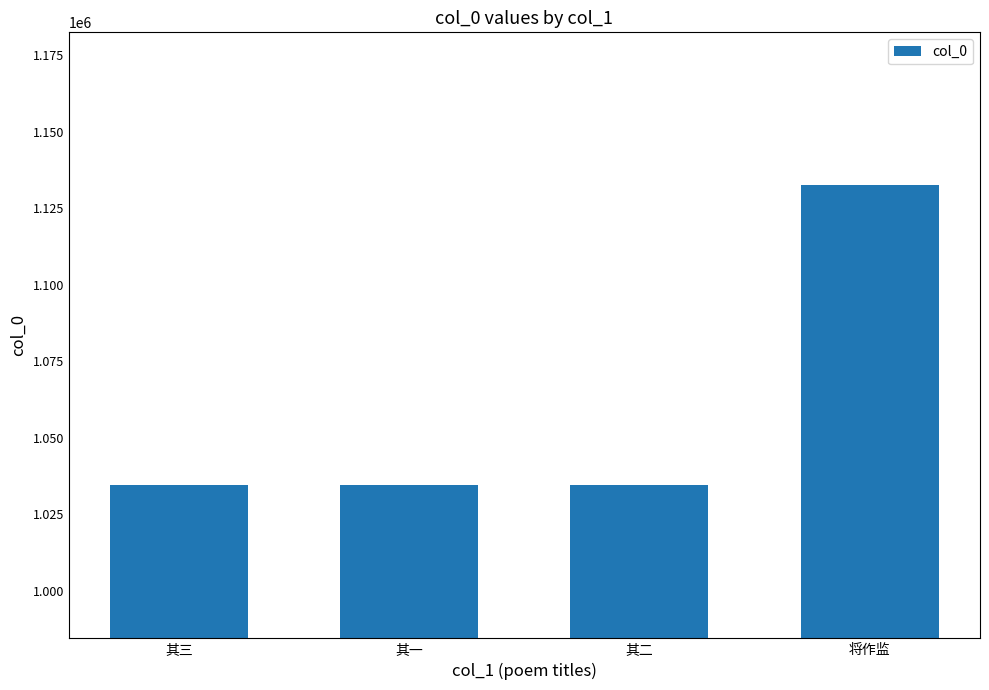

What is the difference between the maximum and minimum values?

97846